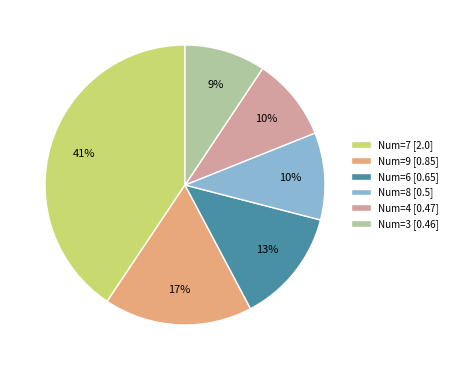

Is the sum of Num=9 [0.85] and Num=8 [0.5] greater than half?

No